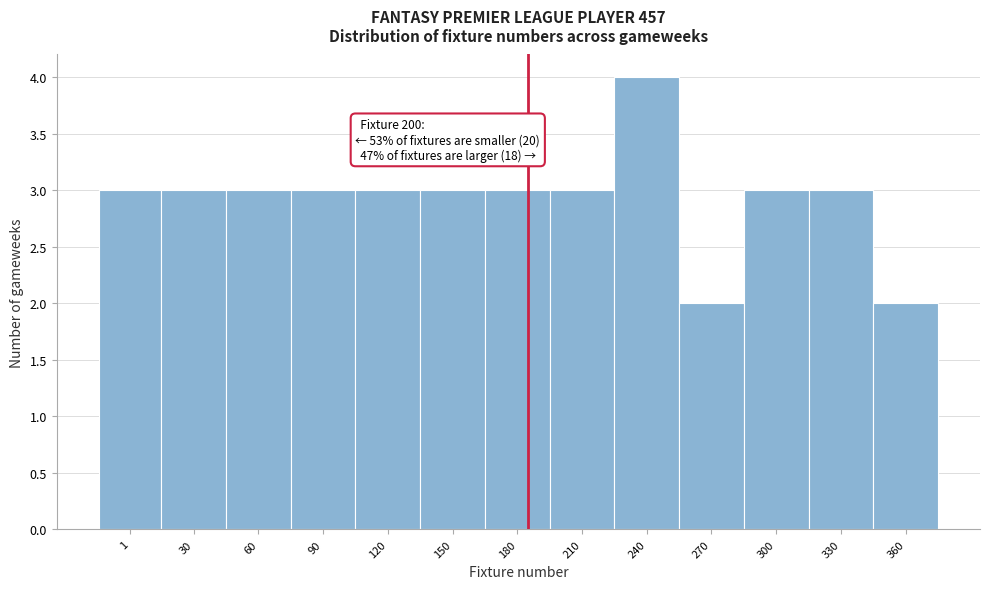

Reading left to right, what are all the values shown in this chart?

1=3	30=3	60=3	90=3	120=3	150=3	180=3	210=3	240=4	270=2	300=3	330=3	360=2